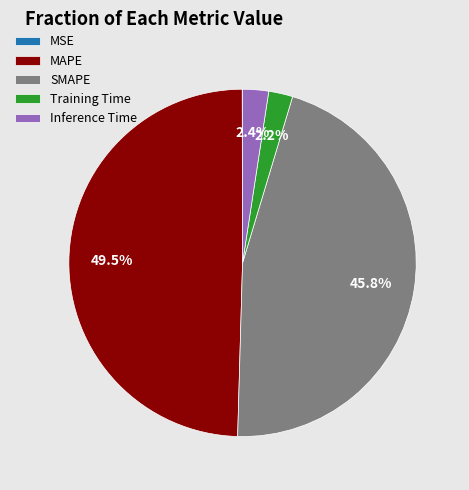

Combined, do Inference Time and Training Time account for over 50%?

No